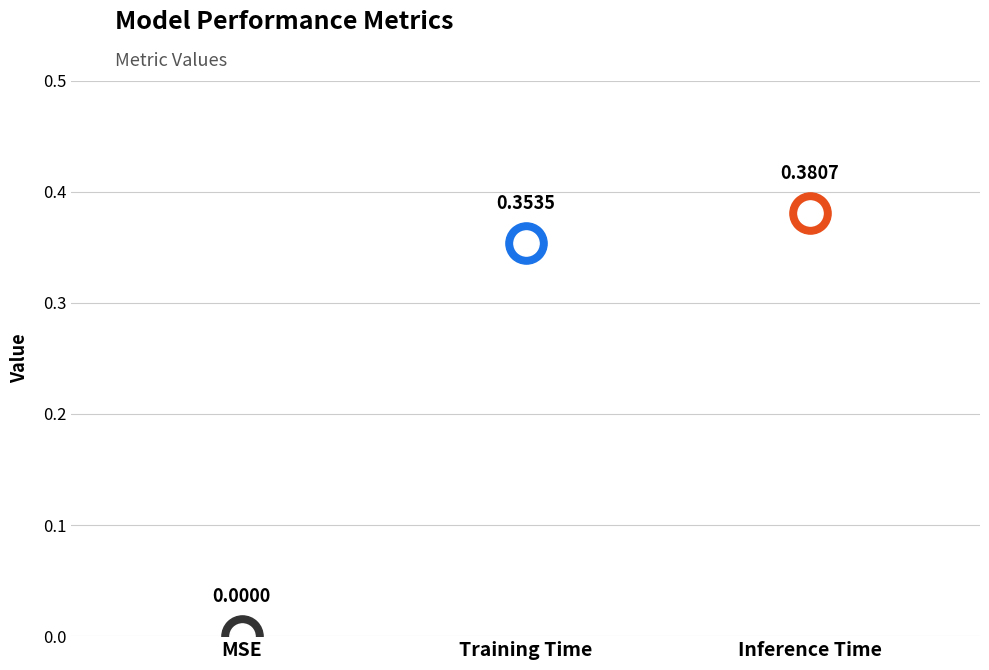

Between MSE and Inference Time, which is larger?

Inference Time